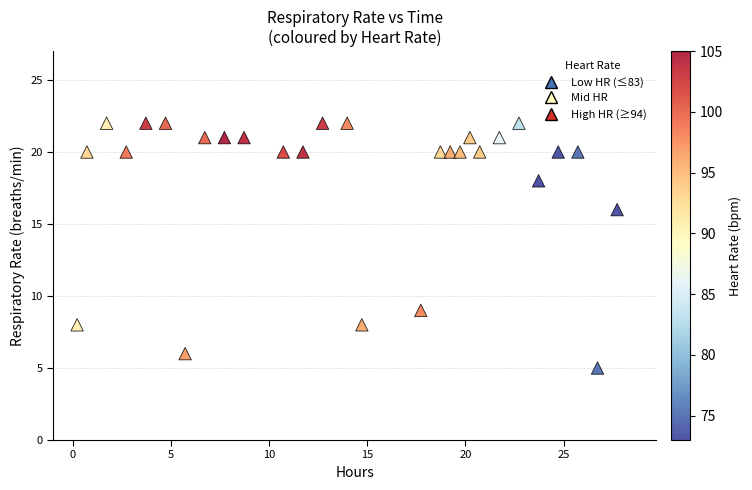

What Y value in the scatter plot is closest to 13?

16